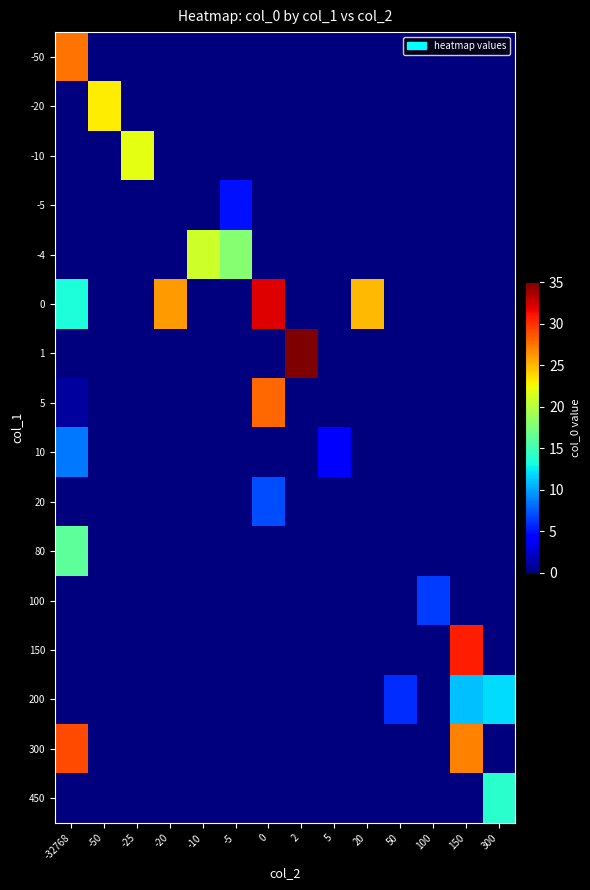

Count the number of data series in this chart.

16